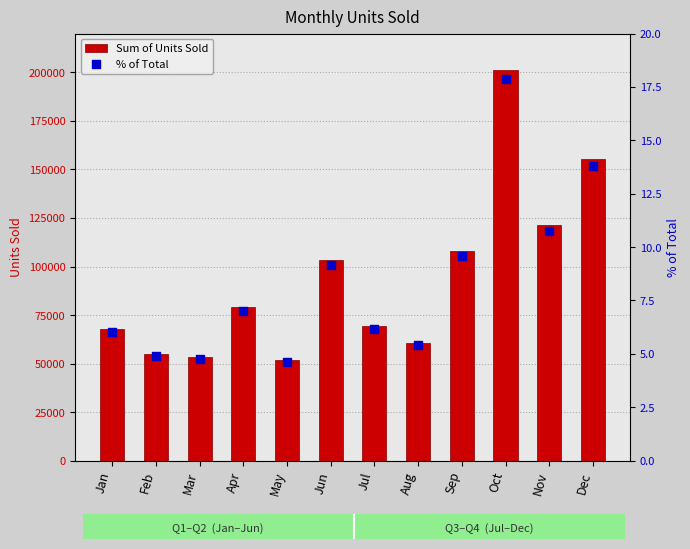

Which series reaches the minimum Y coordinate?

% of Total